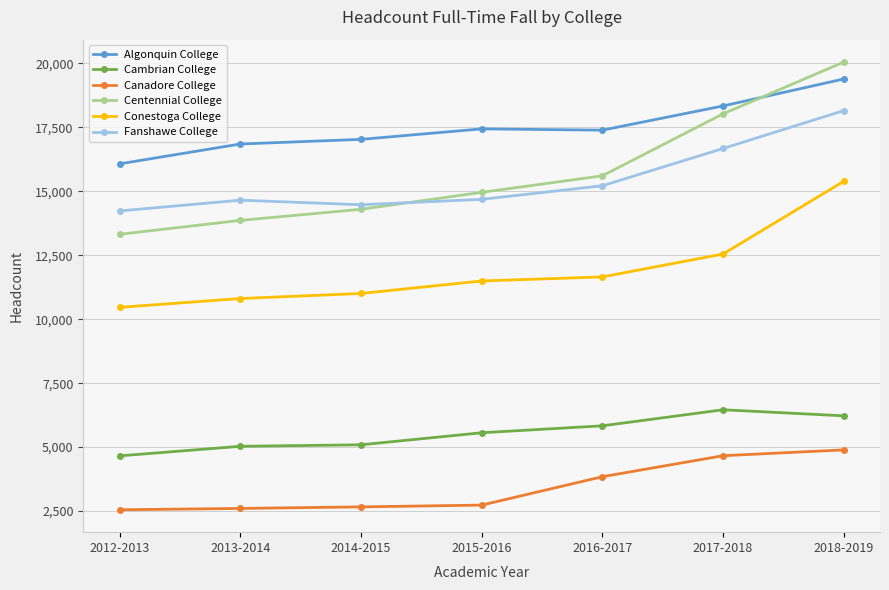

True or false: Algonquin College and Cambrian College cross at least once.

False